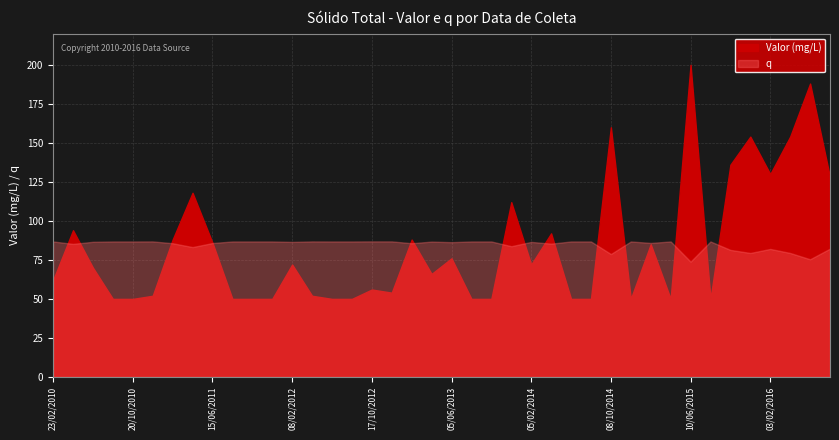

What position from the left is 06/04/2011?

8